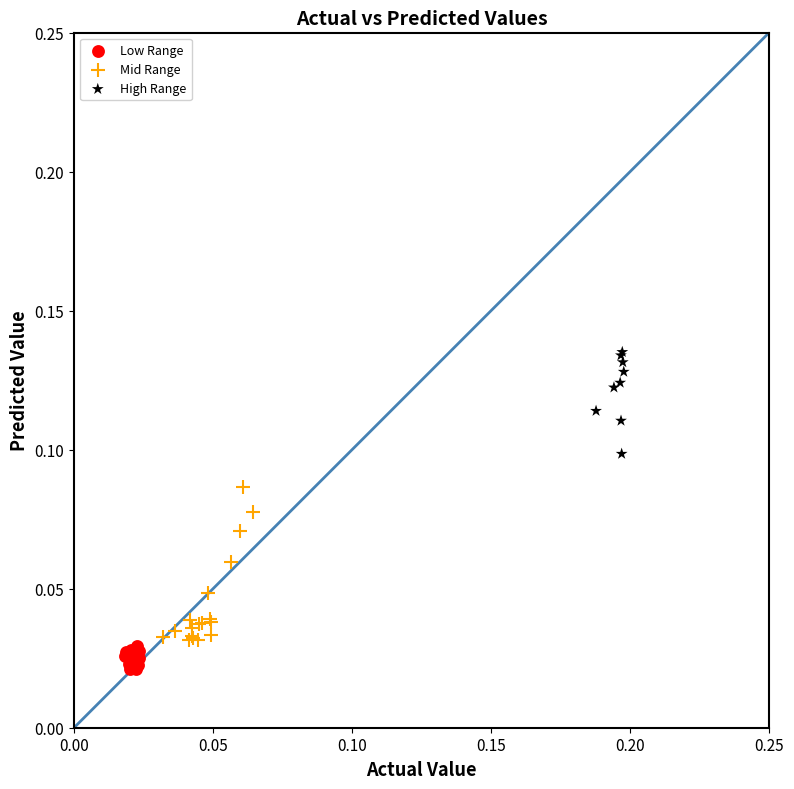

Which series has the widest spread of Y values?

Mid Range